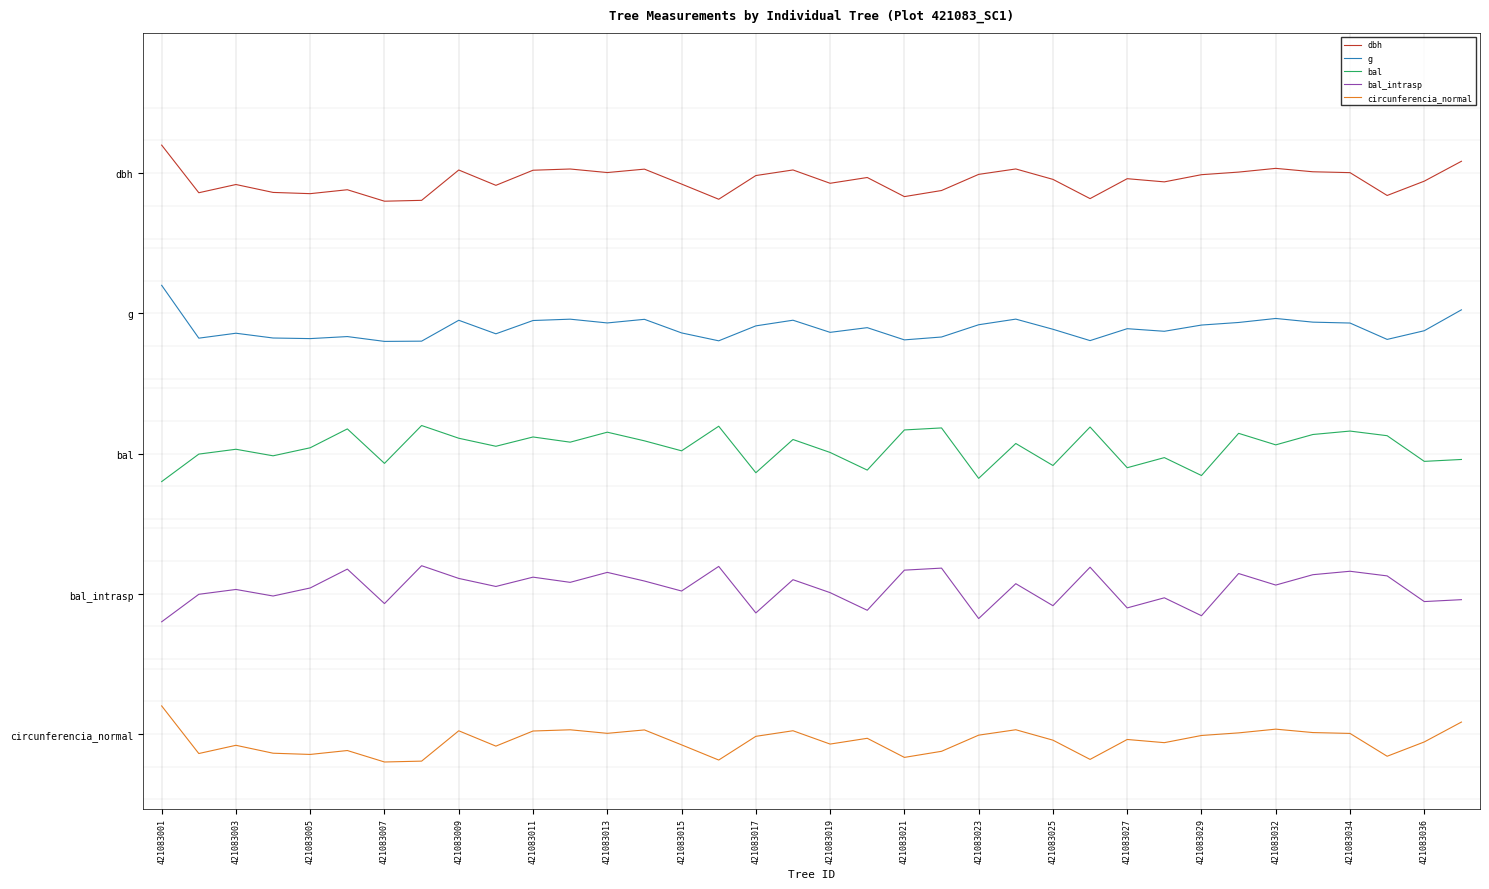

What are all the series names shown in the legend?

dbh, g, bal, bal_intrasp, circunferencia_normal